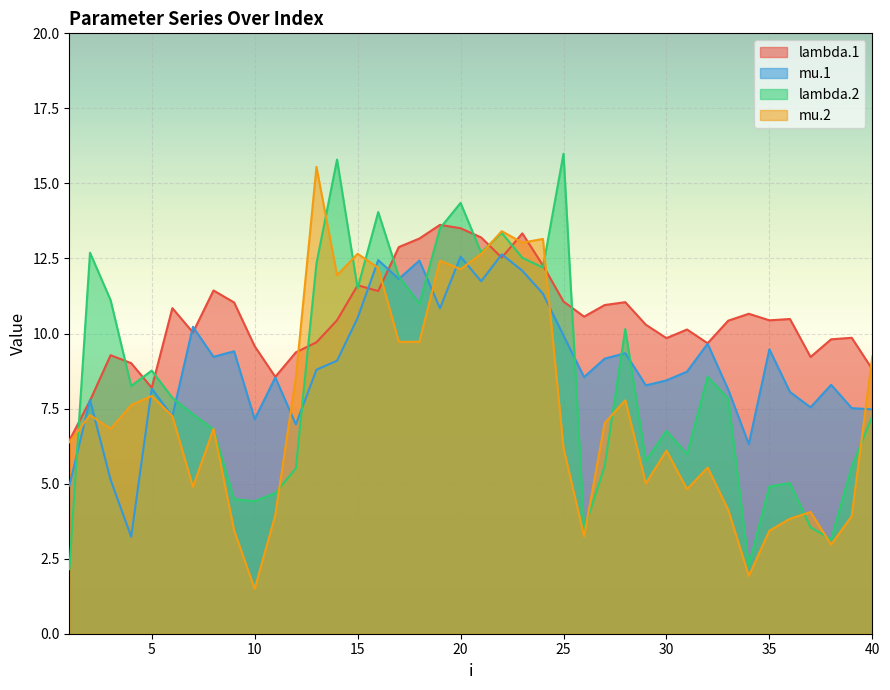

At which category is the sum across all series the highest?

20